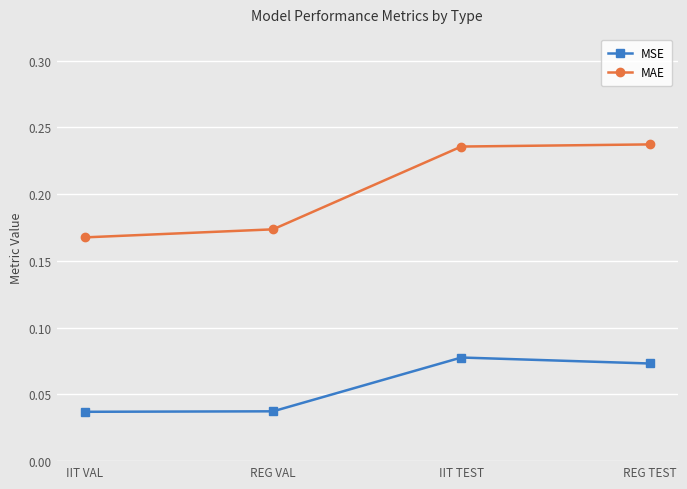

Rank the series at REG TEST from lowest to highest value.

MSE, MAE